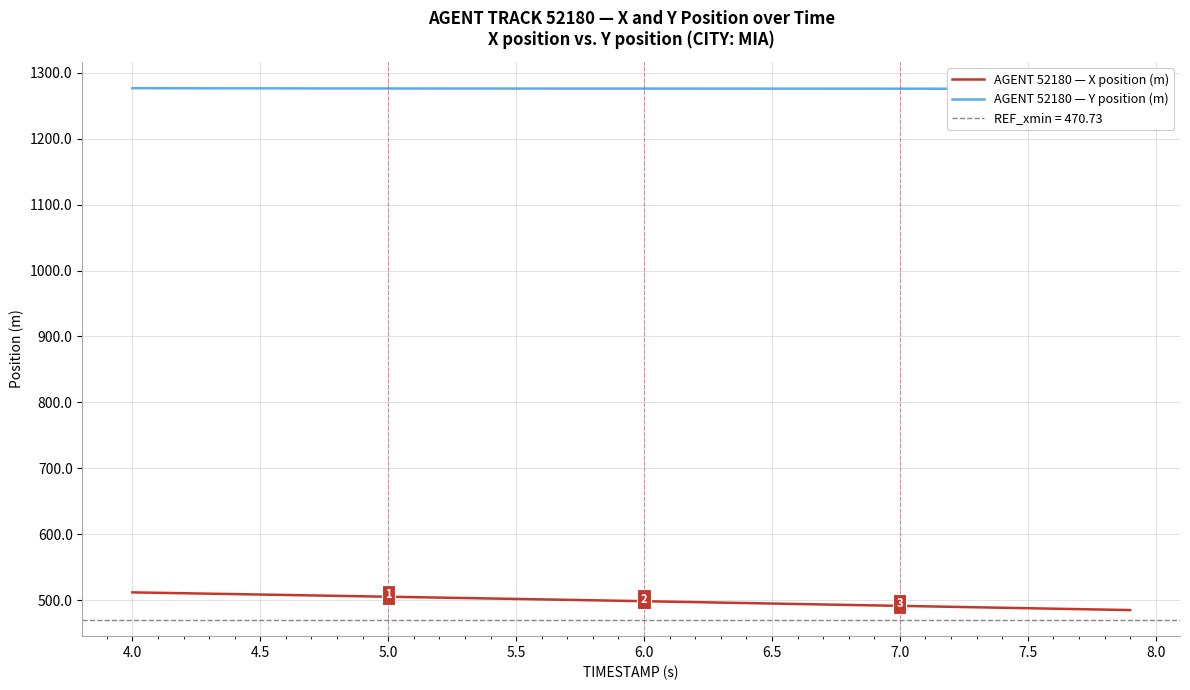

What is the highest value of the AGENT 52180 — X position (m) series?

512.0